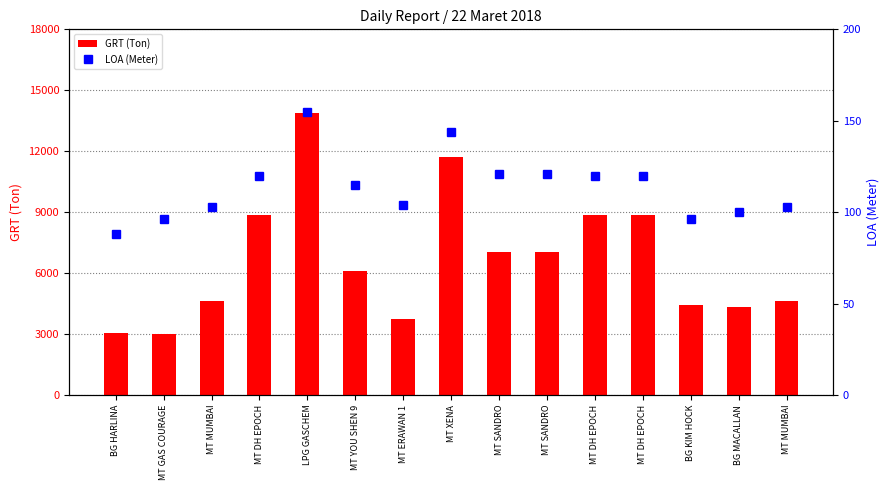

What is the difference between the maximum and minimum values in the GRT (Ton) series?

10881